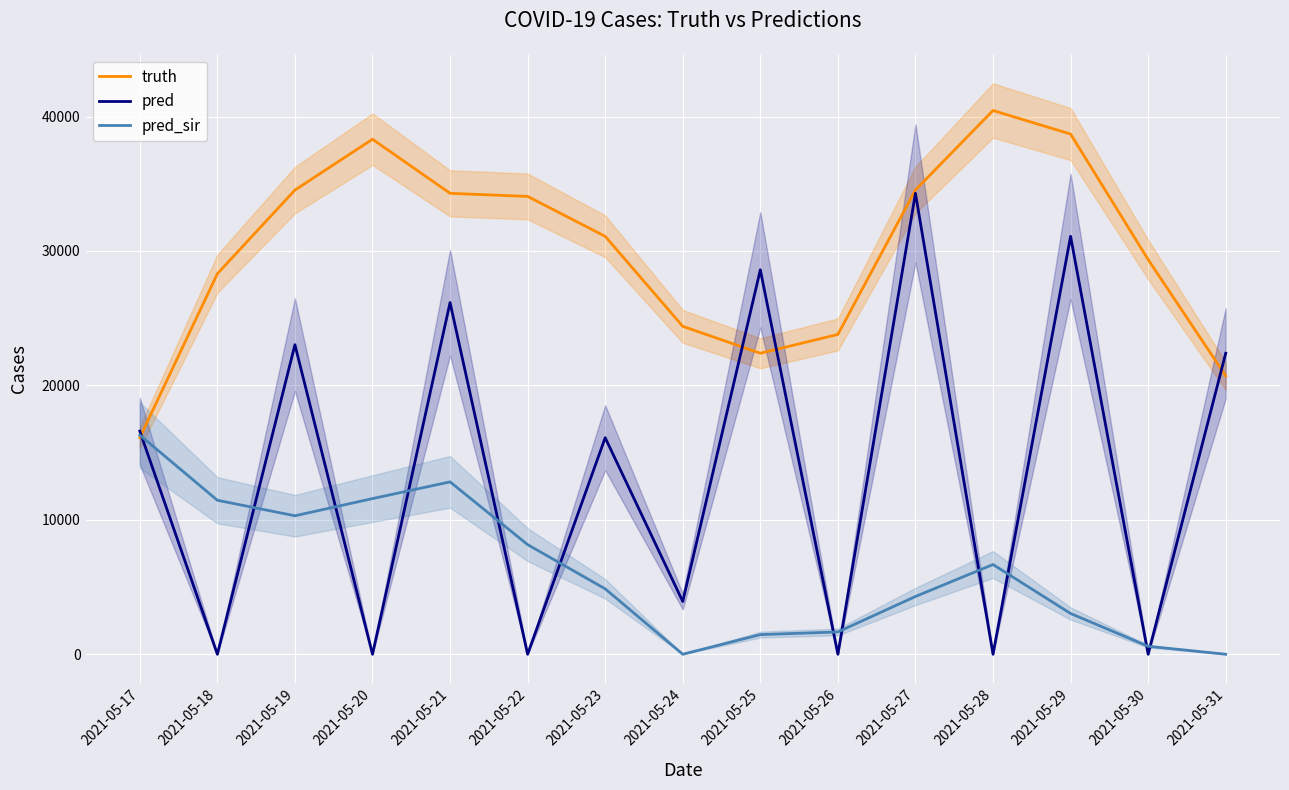

How many values in the pred series are below 16109?

7